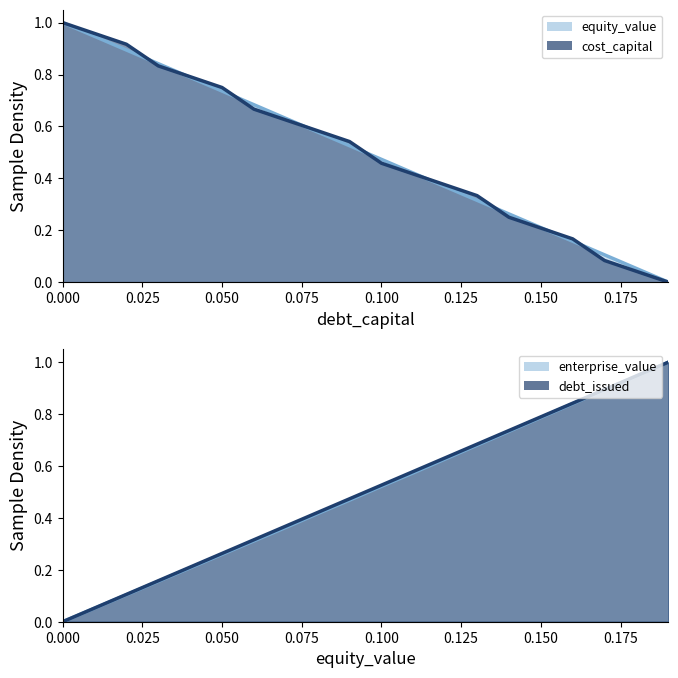

The value of equity_value at 0.04 is 0.8. True or false?

True